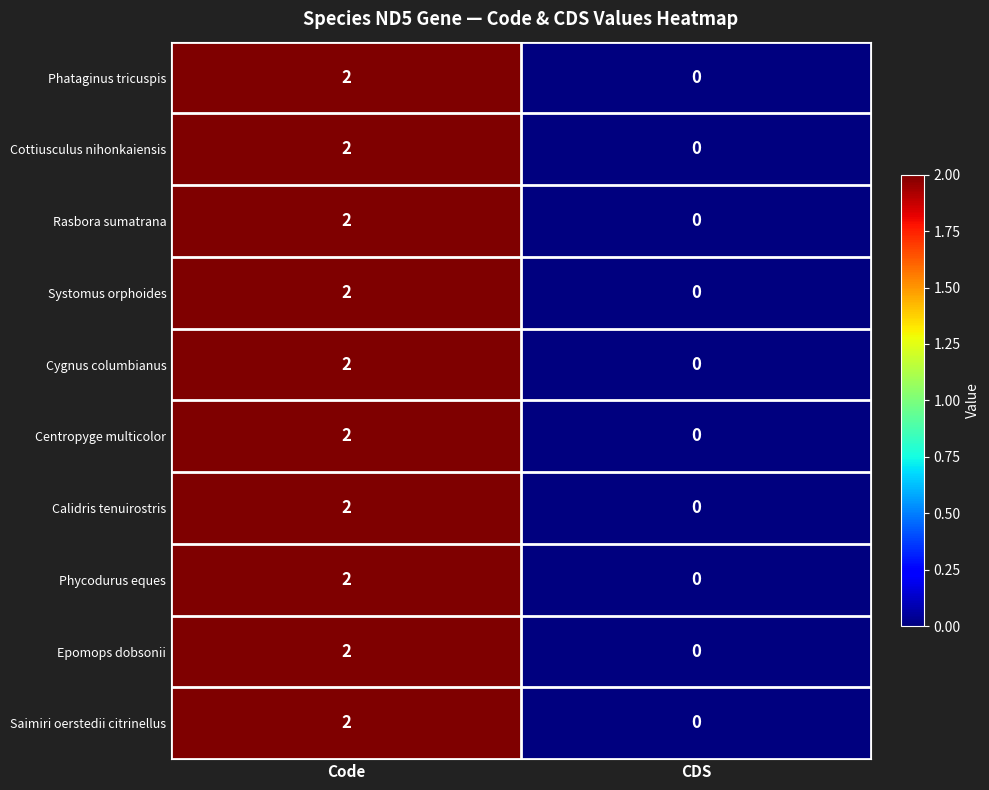

Which category has the highest value in the Phycodurus eques series?

Code